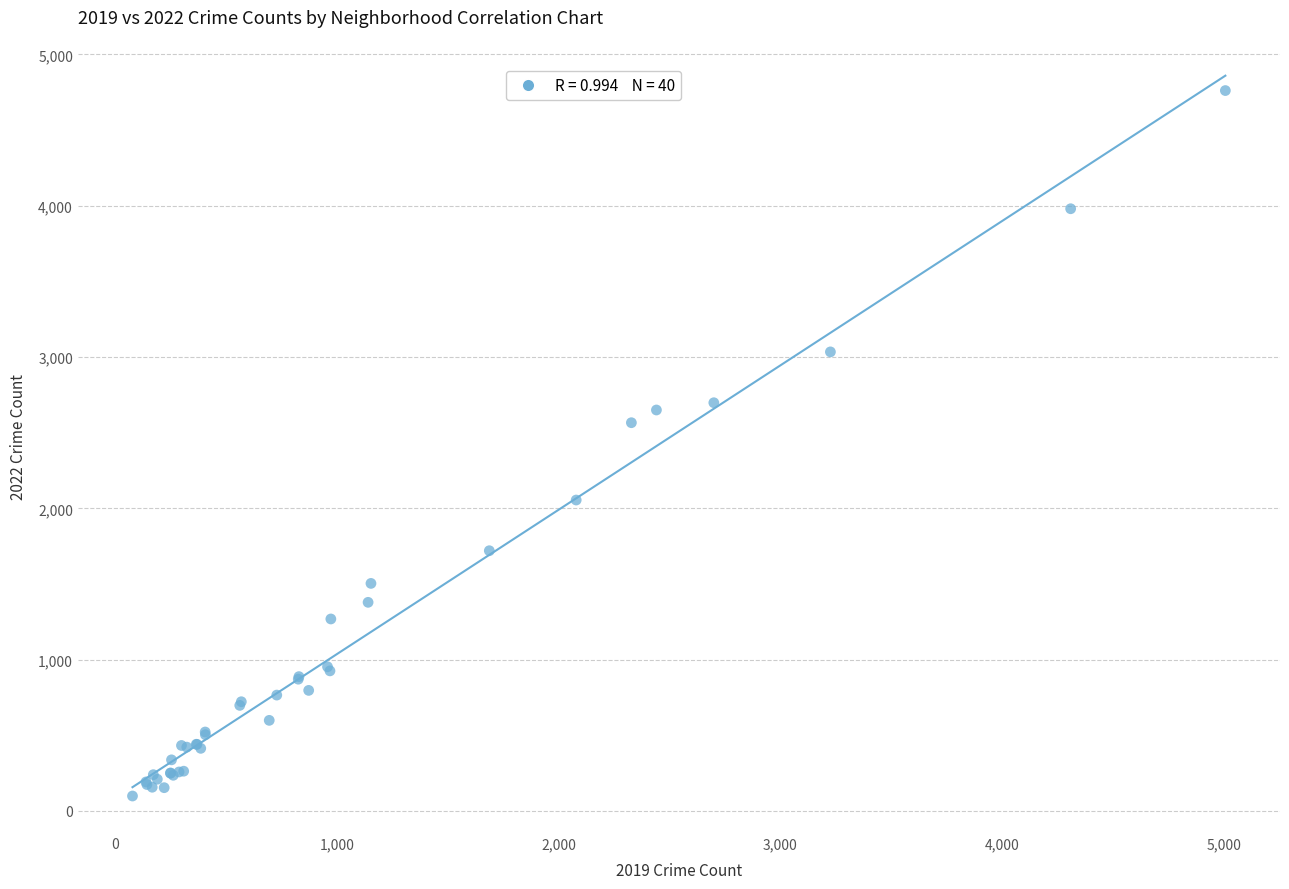

What Y value in the scatter plot is closest to 2430?

2566